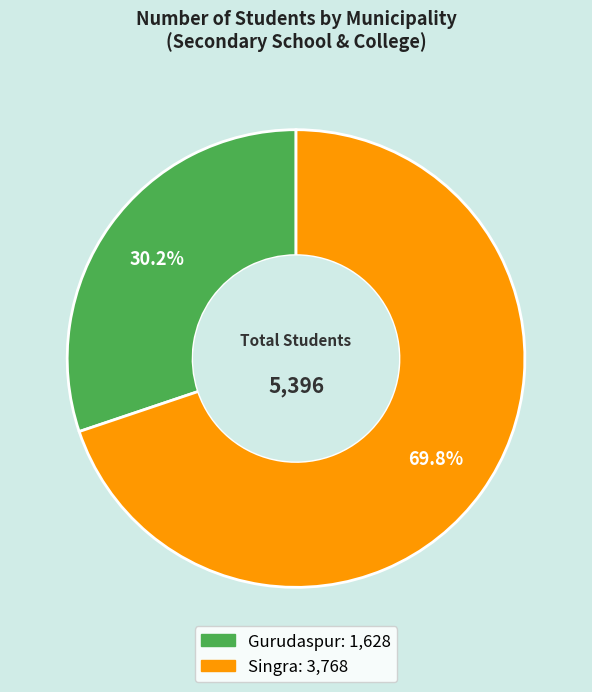

What percentage is the Gurudaspur slice, to the nearest percent?

30%